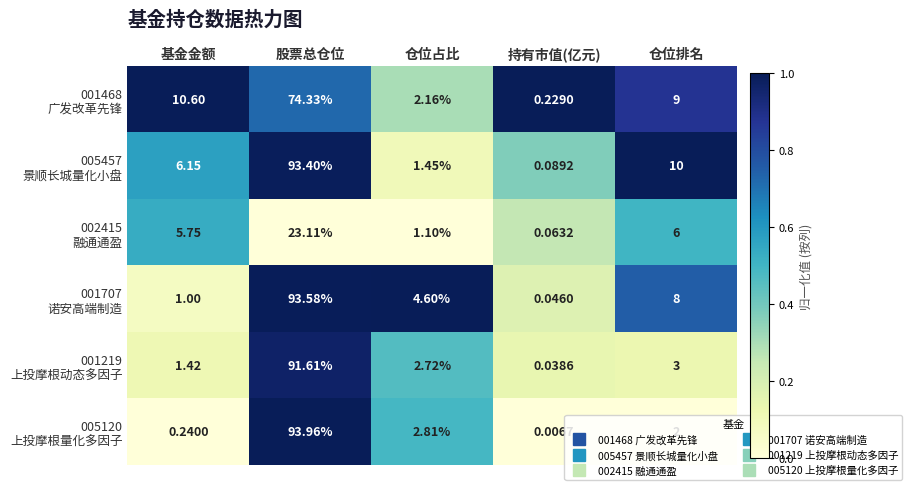

At which category is the sum across all series the highest?

股票总仓位